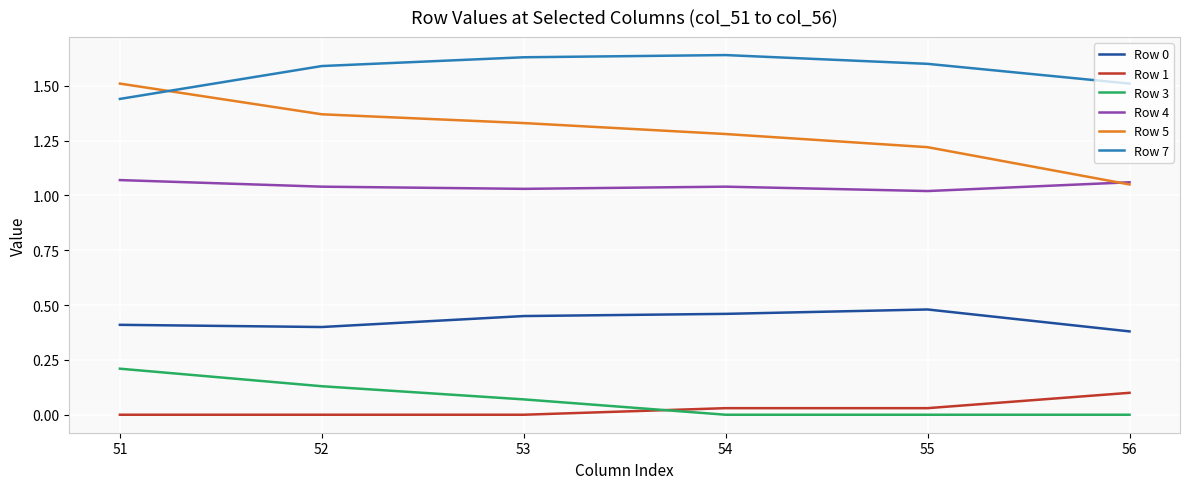

True or false: Row 0 and Row 3 intersect in this chart.

False